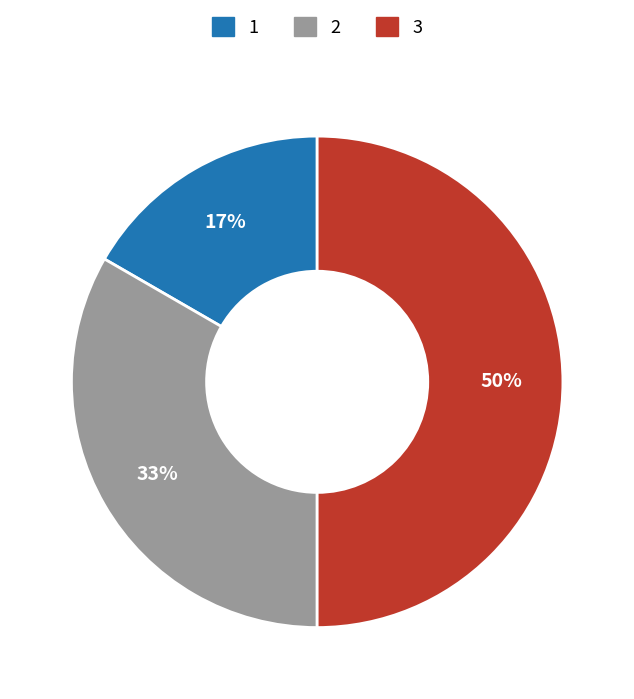

To the nearest percent, what is the average slice percentage?

33%